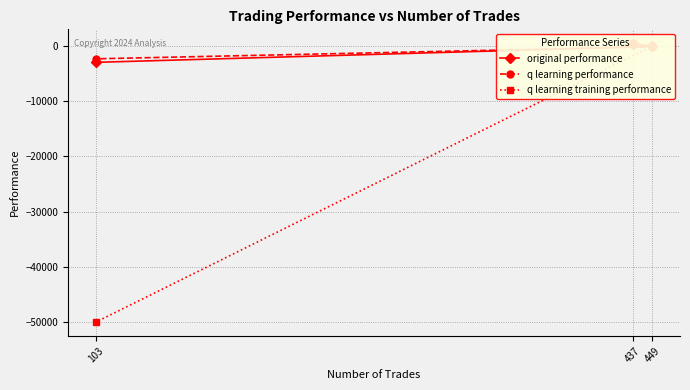

How many categories are shown in the chart?

3